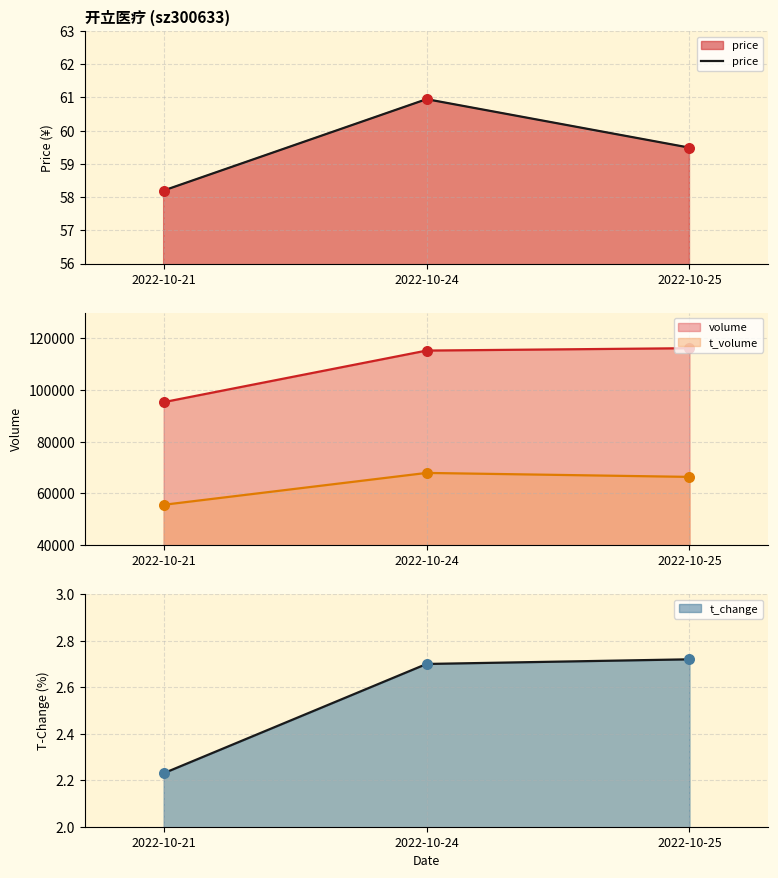

What is the ratio of the value at 2022-10-24 to the value at 2022-10-21?

1.0